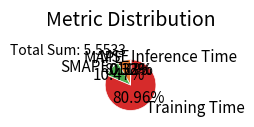

To the nearest percent, what is the difference between the largest and smallest slice percentages?

81%